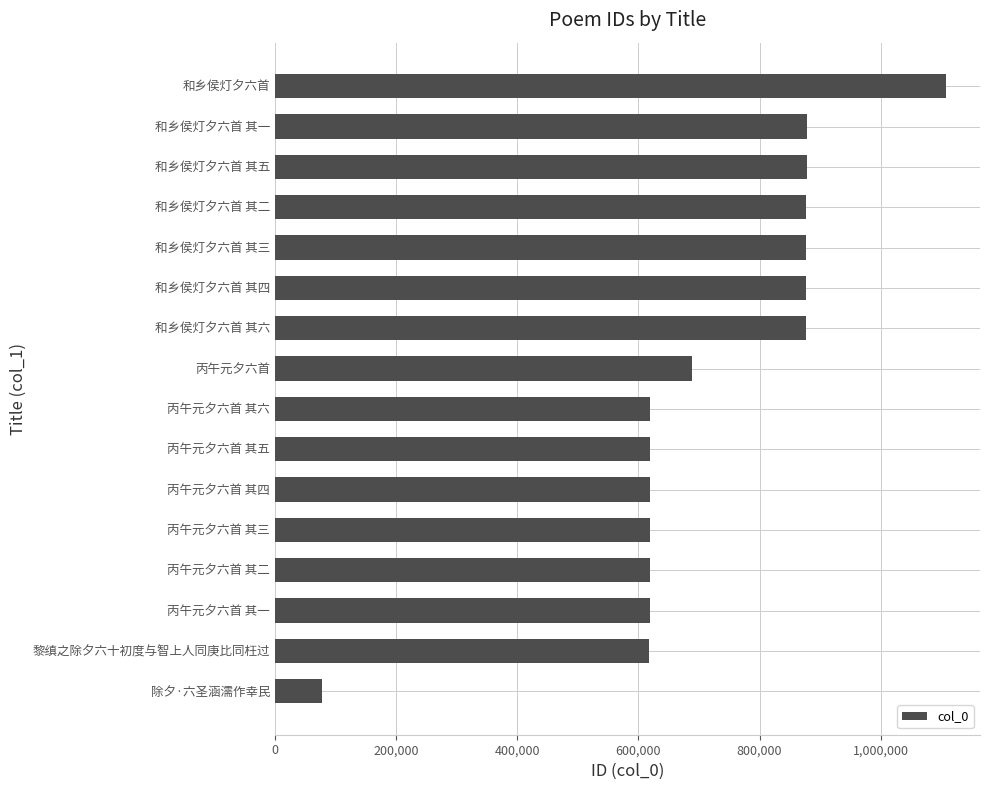

What is the change in value from 黎缜之除夕六十初度与智上人同庚比同枉过 to 和乡侯灯夕六首 其六?

+259246